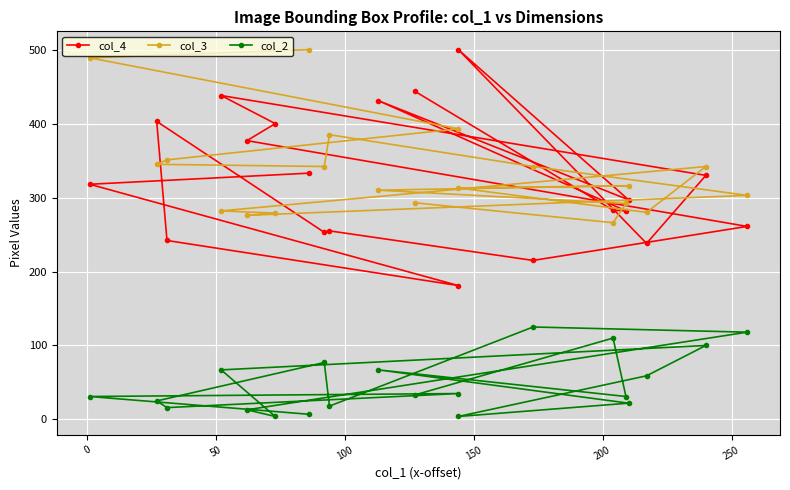

What is the value of the col_2 point at the 7th from the left?

18